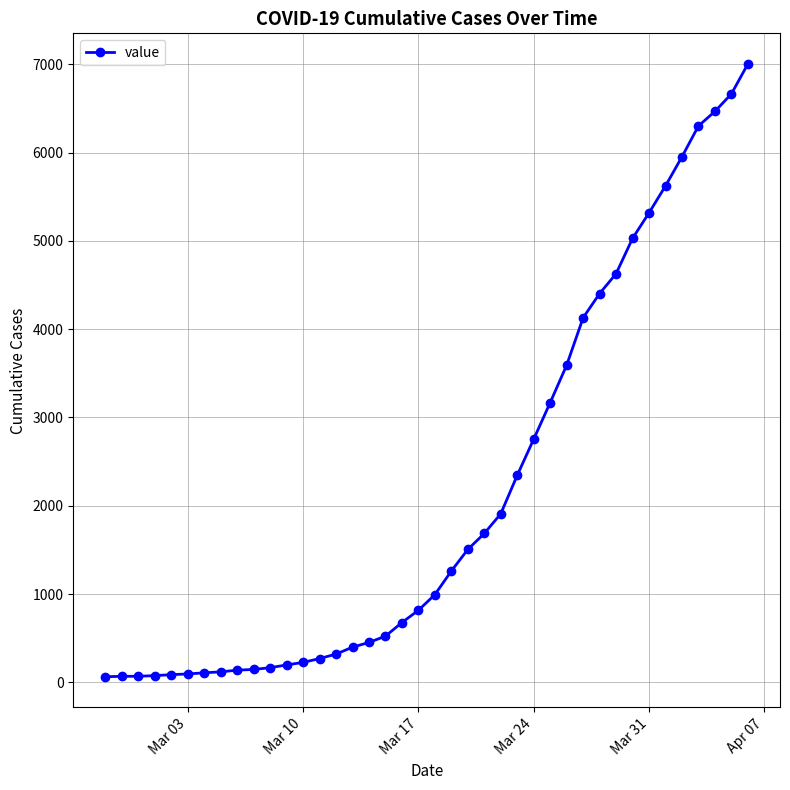

How many lines are shown in the chart?

1